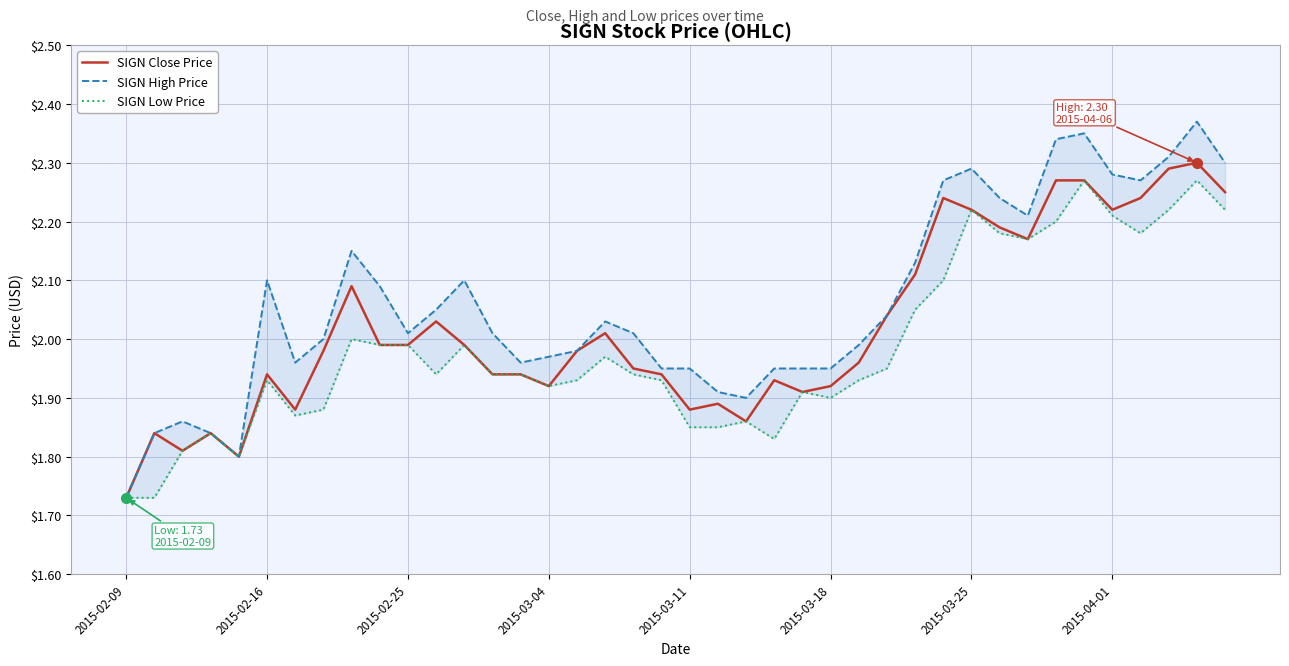

How many lines are shown in the chart?

3